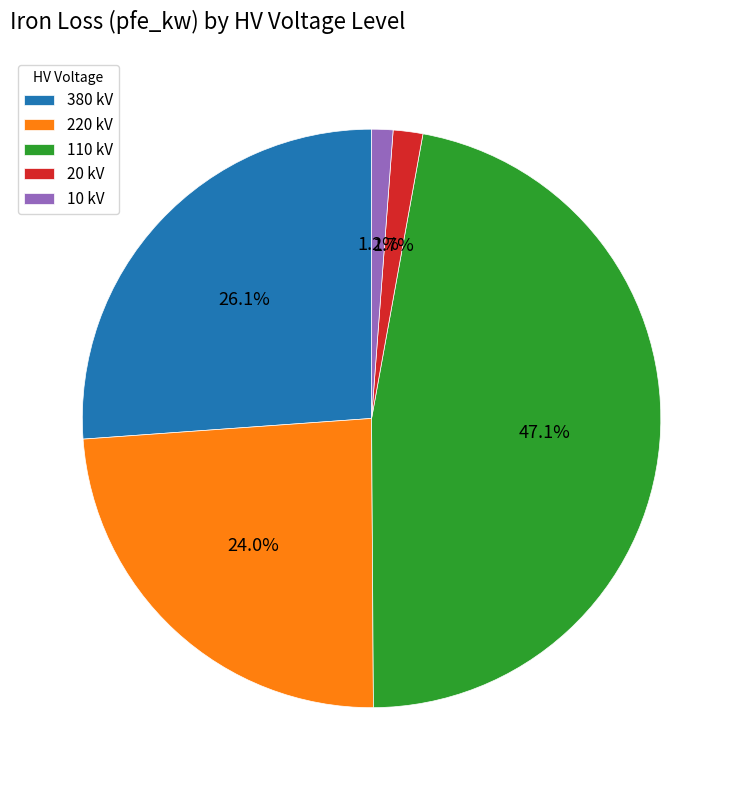

What is the ratio of the value at 380 kV to the value at 110 kV?

0.6